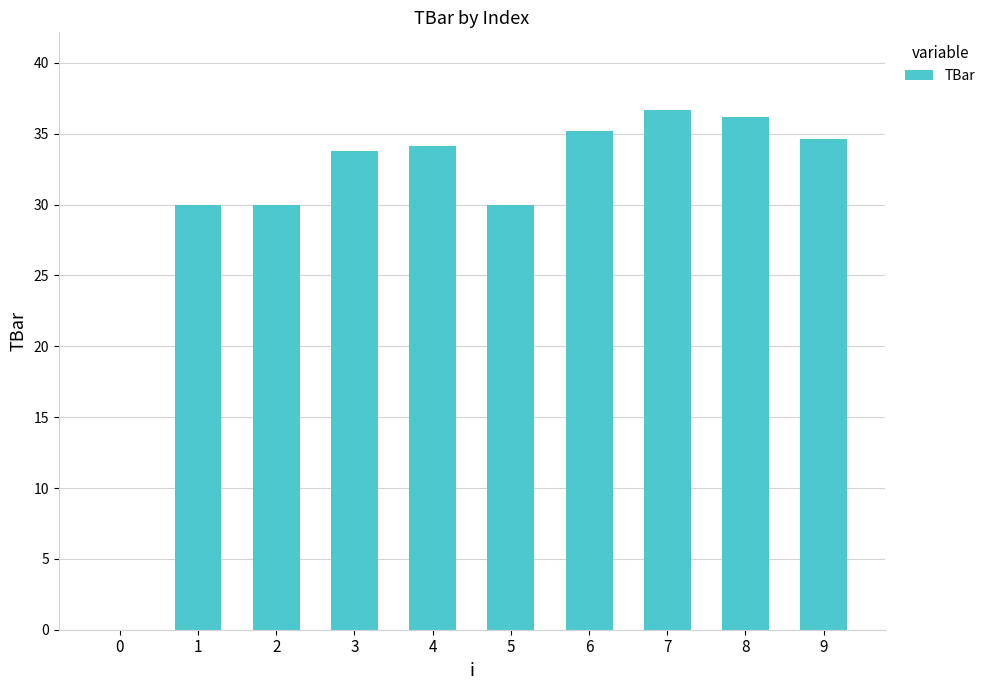

The chart shows a value of 46.5 at 4. True or false?

False